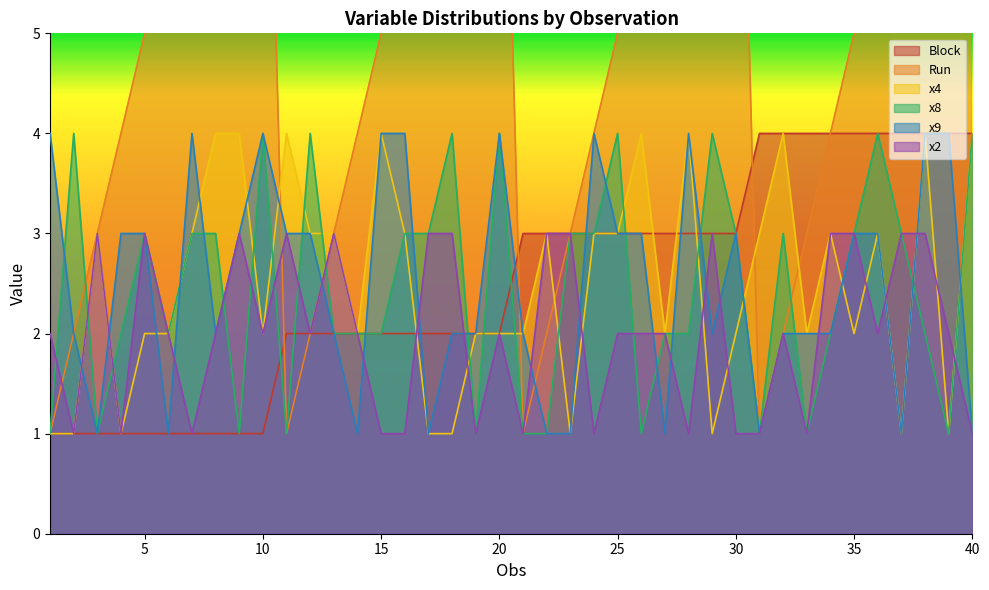

At which category does x4 reach its first local valley?

4